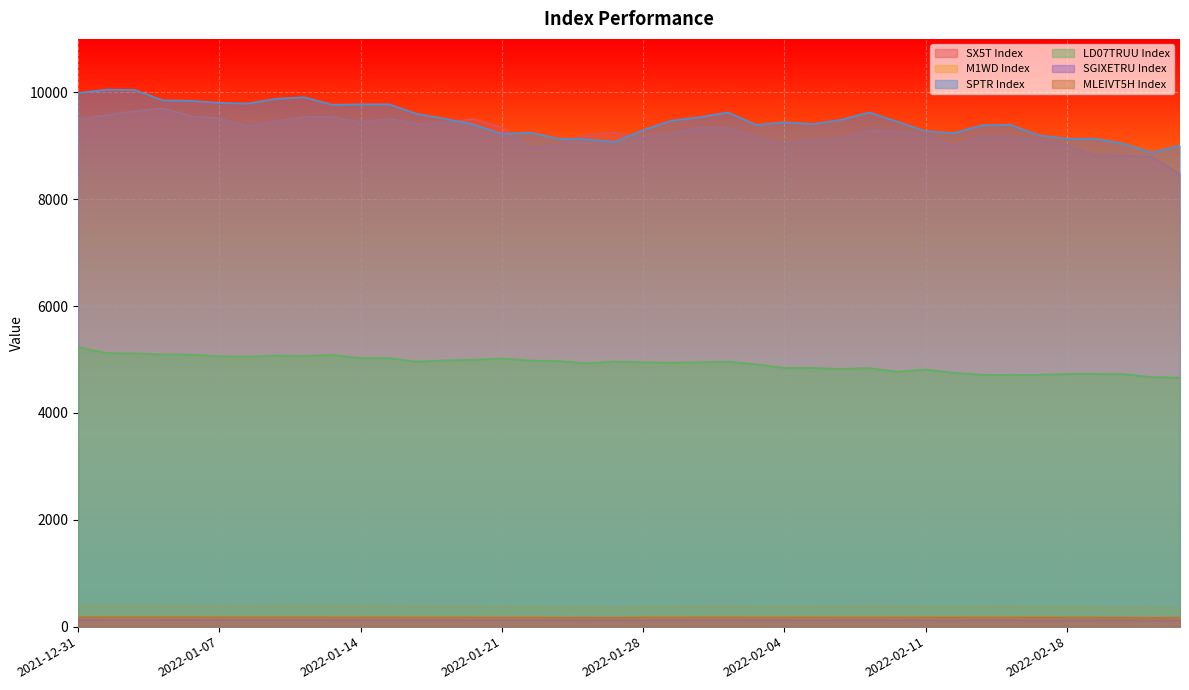

True or false: LD07TRUU Index has a value of 3148.6 at 2022-02-23.

False